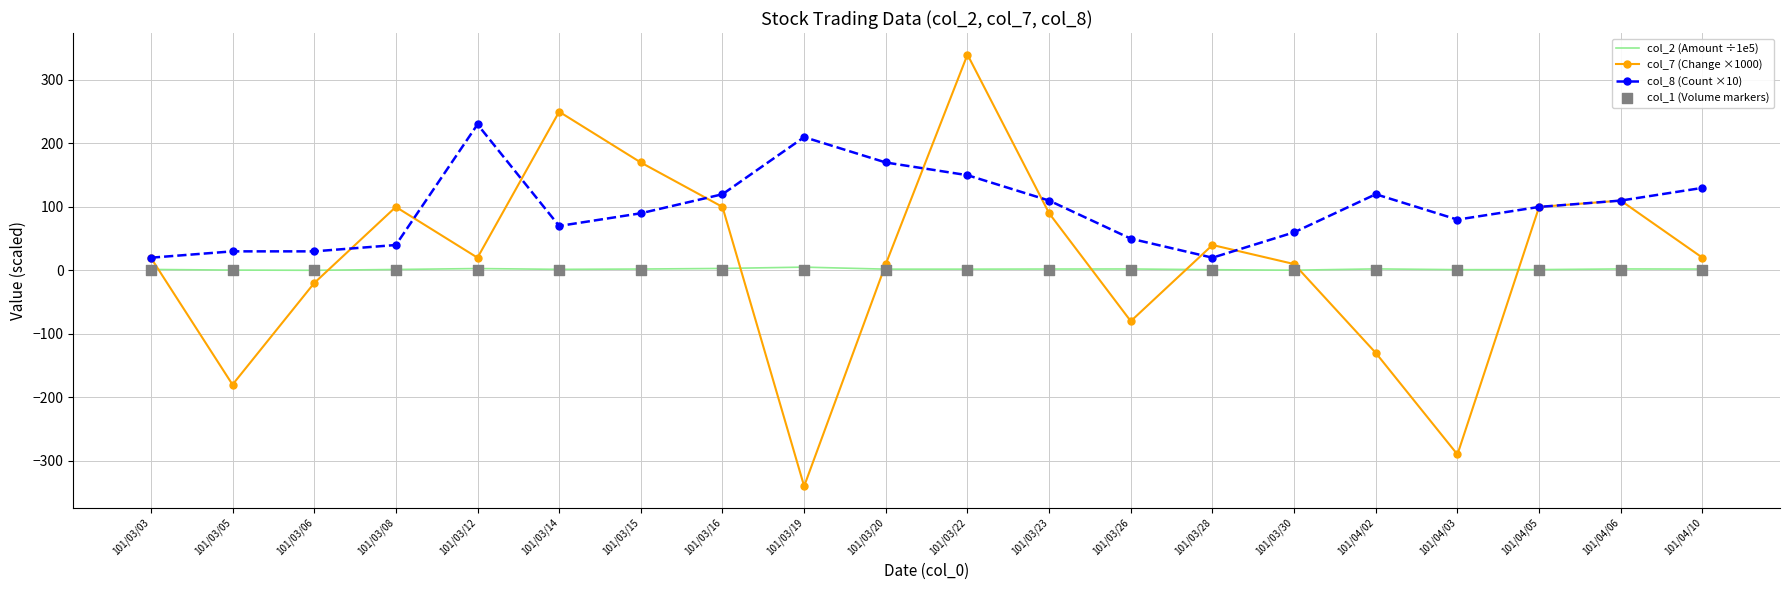

What is the total value across all series at 101/04/05?

201.2